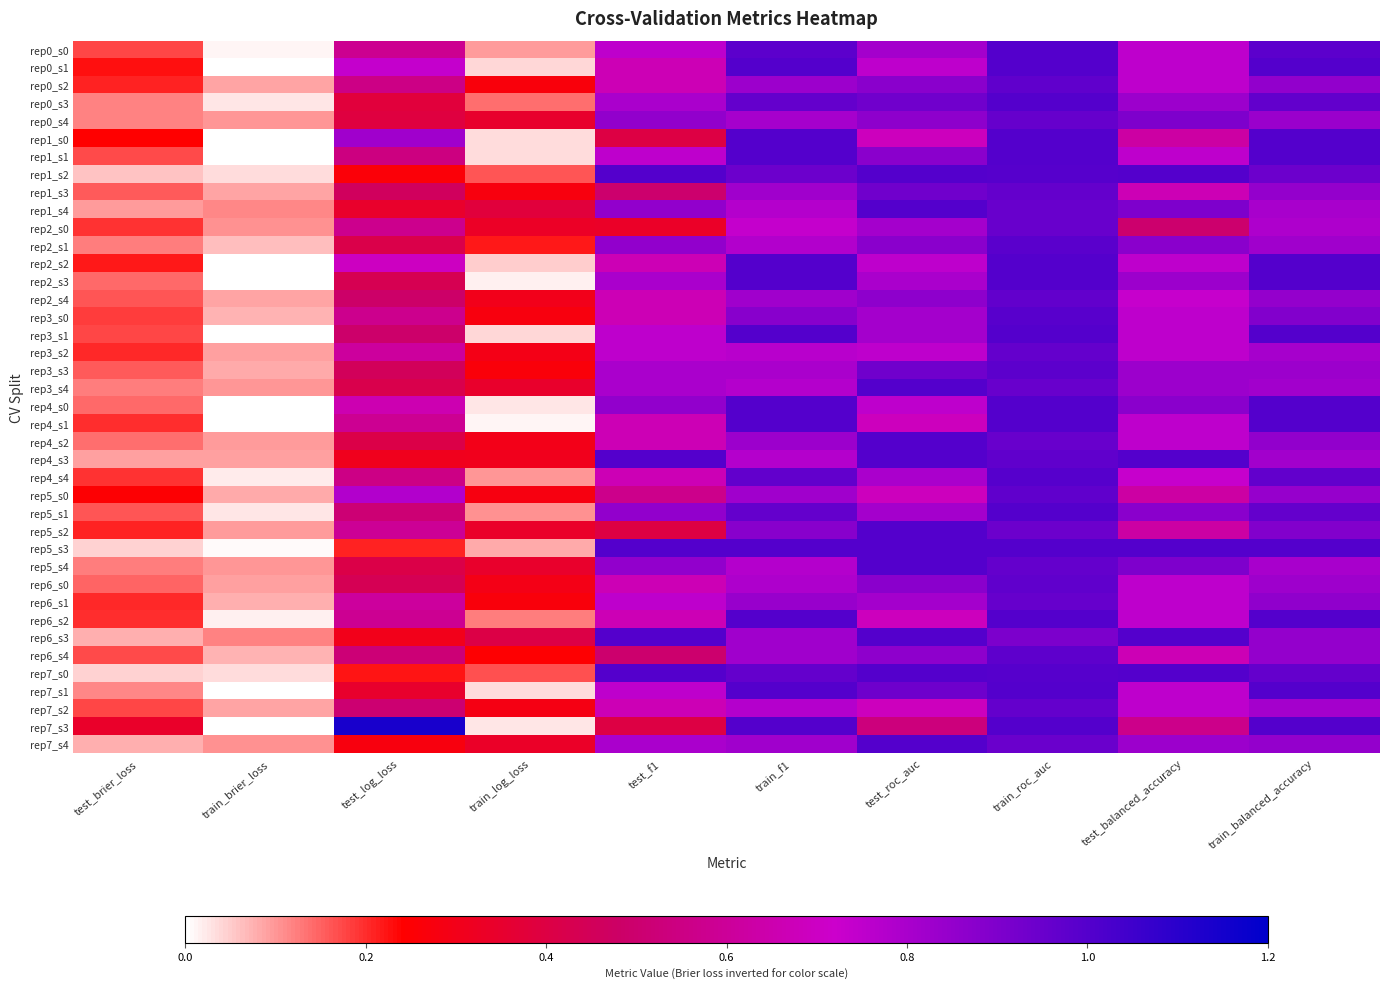

Reading left to right, list all the values displayed in this chart.

rep0_s0: test_brier_loss=0.2	train_brier_loss=0.0	test_log_loss=0.6	train_log_loss=0.1	test_f1=0.8	train_f1=1.0	test_roc_auc=0.8	train_roc_auc=1.0	test_balanced_accuracy=0.8	train_balanced_accuracy=1.0
rep0_s1: test_brier_loss=0.2	train_brier_loss=0.0	test_log_loss=0.7	train_log_loss=0.0	test_f1=0.7	train_f1=1.0	test_roc_auc=0.8	train_roc_auc=1.0	test_balanced_accuracy=0.8	train_balanced_accuracy=1.0
rep0_s2: test_brier_loss=0.2	train_brier_loss=0.1	test_log_loss=0.6	train_log_loss=0.3	test_f1=0.7	train_f1=0.8	test_roc_auc=0.9	train_roc_auc=1.0	test_balanced_accuracy=0.8	train_balanced_accuracy=0.9
rep0_s3: test_brier_loss=0.1	train_brier_loss=0.0	test_log_loss=0.4	train_log_loss=0.1	test_f1=0.8	train_f1=1.0	test_roc_auc=0.9	train_roc_auc=1.0	test_balanced_accuracy=0.8	train_balanced_accuracy=1.0
rep0_s4: test_brier_loss=0.1	train_brier_loss=0.1	test_log_loss=0.4	train_log_loss=0.3	test_f1=0.9	train_f1=0.8	test_roc_auc=0.9	train_roc_auc=1.0	test_balanced_accuracy=0.9	train_balanced_accuracy=0.8
rep1_s0: test_brier_loss=0.2	train_brier_loss=0.0	test_log_loss=0.8	train_log_loss=0.0	test_f1=0.4	train_f1=1.0	test_roc_auc=0.7	train_roc_auc=1.0	test_balanced_accuracy=0.6	train_balanced_accuracy=1.0
rep1_s1: test_brier_loss=0.2	train_brier_loss=0.0	test_log_loss=0.5	train_log_loss=0.0	test_f1=0.8	train_f1=1.0	test_roc_auc=0.9	train_roc_auc=1.0	test_balanced_accuracy=0.8	train_balanced_accuracy=1.0
rep1_s2: test_brier_loss=0.1	train_brier_loss=0.0	test_log_loss=0.3	train_log_loss=0.2	test_f1=1.0	train_f1=0.9	test_roc_auc=1.0	train_roc_auc=1.0	test_balanced_accuracy=1.0	train_balanced_accuracy=0.9
rep1_s3: test_brier_loss=0.2	train_brier_loss=0.1	test_log_loss=0.5	train_log_loss=0.3	test_f1=0.5	train_f1=0.8	test_roc_auc=0.9	train_roc_auc=1.0	test_balanced_accuracy=0.7	train_balanced_accuracy=0.8
rep1_s4: test_brier_loss=0.1	train_brier_loss=0.1	test_log_loss=0.3	train_log_loss=0.4	test_f1=0.9	train_f1=0.8	test_roc_auc=1.0	train_roc_auc=1.0	test_balanced_accuracy=0.9	train_balanced_accuracy=0.8
rep2_s0: test_brier_loss=0.2	train_brier_loss=0.1	test_log_loss=0.6	train_log_loss=0.3	test_f1=0.3	train_f1=0.7	test_roc_auc=0.8	train_roc_auc=1.0	test_balanced_accuracy=0.5	train_balanced_accuracy=0.8
rep2_s1: test_brier_loss=0.1	train_brier_loss=0.1	test_log_loss=0.4	train_log_loss=0.2	test_f1=0.9	train_f1=0.8	test_roc_auc=0.9	train_roc_auc=1.0	test_balanced_accuracy=0.9	train_balanced_accuracy=0.8
rep2_s2: test_brier_loss=0.2	train_brier_loss=0.0	test_log_loss=0.7	train_log_loss=0.0	test_f1=0.7	train_f1=1.0	test_roc_auc=0.8	train_roc_auc=1.0	test_balanced_accuracy=0.8	train_balanced_accuracy=1.0
rep2_s3: test_brier_loss=0.1	train_brier_loss=0.0	test_log_loss=0.4	train_log_loss=0.0	test_f1=0.8	train_f1=1.0	test_roc_auc=0.8	train_roc_auc=1.0	test_balanced_accuracy=0.8	train_balanced_accuracy=1.0
rep2_s4: test_brier_loss=0.2	train_brier_loss=0.1	test_log_loss=0.5	train_log_loss=0.3	test_f1=0.7	train_f1=0.8	test_roc_auc=0.9	train_roc_auc=1.0	test_balanced_accuracy=0.7	train_balanced_accuracy=0.8
rep3_s0: test_brier_loss=0.2	train_brier_loss=0.1	test_log_loss=0.6	train_log_loss=0.3	test_f1=0.7	train_f1=0.9	test_roc_auc=0.8	train_roc_auc=1.0	test_balanced_accuracy=0.8	train_balanced_accuracy=0.9
rep3_s1: test_brier_loss=0.2	train_brier_loss=0.0	test_log_loss=0.5	train_log_loss=0.0	test_f1=0.8	train_f1=1.0	test_roc_auc=0.8	train_roc_auc=1.0	test_balanced_accuracy=0.8	train_balanced_accuracy=1.0
rep3_s2: test_brier_loss=0.2	train_brier_loss=0.1	test_log_loss=0.6	train_log_loss=0.3	test_f1=0.8	train_f1=0.8	test_roc_auc=0.8	train_roc_auc=1.0	test_balanced_accuracy=0.8	train_balanced_accuracy=0.8
rep3_s3: test_brier_loss=0.2	train_brier_loss=0.1	test_log_loss=0.5	train_log_loss=0.3	test_f1=0.8	train_f1=0.8	test_roc_auc=0.9	train_roc_auc=1.0	test_balanced_accuracy=0.8	train_balanced_accuracy=0.8
rep3_s4: test_brier_loss=0.1	train_brier_loss=0.1	test_log_loss=0.4	train_log_loss=0.3	test_f1=0.8	train_f1=0.8	test_roc_auc=1.0	train_roc_auc=1.0	test_balanced_accuracy=0.8	train_balanced_accuracy=0.8
rep4_s0: test_brier_loss=0.1	train_brier_loss=0.0	test_log_loss=0.7	train_log_loss=0.0	test_f1=0.9	train_f1=1.0	test_roc_auc=0.8	train_roc_auc=1.0	test_balanced_accuracy=0.9	train_balanced_accuracy=1.0
rep4_s1: test_brier_loss=0.2	train_brier_loss=0.0	test_log_loss=0.6	train_log_loss=0.0	test_f1=0.7	train_f1=1.0	test_roc_auc=0.7	train_roc_auc=1.0	test_balanced_accuracy=0.8	train_balanced_accuracy=1.0
rep4_s2: test_brier_loss=0.1	train_brier_loss=0.1	test_log_loss=0.4	train_log_loss=0.3	test_f1=0.7	train_f1=0.8	test_roc_auc=1.0	train_roc_auc=1.0	test_balanced_accuracy=0.8	train_balanced_accuracy=0.9
rep4_s3: test_brier_loss=0.1	train_brier_loss=0.1	test_log_loss=0.3	train_log_loss=0.3	test_f1=1.0	train_f1=0.8	test_roc_auc=1.0	train_roc_auc=1.0	test_balanced_accuracy=1.0	train_balanced_accuracy=0.8
rep4_s4: test_brier_loss=0.2	train_brier_loss=0.0	test_log_loss=0.6	train_log_loss=0.1	test_f1=0.7	train_f1=1.0	test_roc_auc=0.8	train_roc_auc=1.0	test_balanced_accuracy=0.7	train_balanced_accuracy=1.0
rep5_s0: test_brier_loss=0.2	train_brier_loss=0.1	test_log_loss=0.8	train_log_loss=0.3	test_f1=0.6	train_f1=0.8	test_roc_auc=0.7	train_roc_auc=1.0	test_balanced_accuracy=0.6	train_balanced_accuracy=0.8
rep5_s1: test_brier_loss=0.2	train_brier_loss=0.0	test_log_loss=0.5	train_log_loss=0.1	test_f1=0.9	train_f1=1.0	test_roc_auc=0.8	train_roc_auc=1.0	test_balanced_accuracy=0.9	train_balanced_accuracy=1.0
rep5_s2: test_brier_loss=0.2	train_brier_loss=0.1	test_log_loss=0.6	train_log_loss=0.3	test_f1=0.4	train_f1=0.9	test_roc_auc=1.0	train_roc_auc=0.9	test_balanced_accuracy=0.6	train_balanced_accuracy=0.9
rep5_s3: test_brier_loss=0.0	train_brier_loss=0.0	test_log_loss=0.2	train_log_loss=0.1	test_f1=1.0	train_f1=1.0	test_roc_auc=1.0	train_roc_auc=1.0	test_balanced_accuracy=1.0	train_balanced_accuracy=1.0
rep5_s4: test_brier_loss=0.1	train_brier_loss=0.1	test_log_loss=0.4	train_log_loss=0.3	test_f1=0.9	train_f1=0.8	test_roc_auc=1.0	train_roc_auc=1.0	test_balanced_accuracy=0.9	train_balanced_accuracy=0.8
rep6_s0: test_brier_loss=0.1	train_brier_loss=0.1	test_log_loss=0.4	train_log_loss=0.3	test_f1=0.7	train_f1=0.8	test_roc_auc=0.9	train_roc_auc=1.0	test_balanced_accuracy=0.8	train_balanced_accuracy=0.8
rep6_s1: test_brier_loss=0.2	train_brier_loss=0.1	test_log_loss=0.6	train_log_loss=0.3	test_f1=0.8	train_f1=0.8	test_roc_auc=0.8	train_roc_auc=1.0	test_balanced_accuracy=0.8	train_balanced_accuracy=0.9
rep6_s2: test_brier_loss=0.2	train_brier_loss=0.0	test_log_loss=0.6	train_log_loss=0.1	test_f1=0.7	train_f1=1.0	test_roc_auc=0.7	train_roc_auc=1.0	test_balanced_accuracy=0.8	train_balanced_accuracy=1.0
rep6_s3: test_brier_loss=0.1	train_brier_loss=0.1	test_log_loss=0.3	train_log_loss=0.4	test_f1=1.0	train_f1=0.8	test_roc_auc=1.0	train_roc_auc=0.9	test_balanced_accuracy=1.0	train_balanced_accuracy=0.8
rep6_s4: test_brier_loss=0.2	train_brier_loss=0.1	test_log_loss=0.5	train_log_loss=0.2	test_f1=0.5	train_f1=0.8	test_roc_auc=0.9	train_roc_auc=1.0	test_balanced_accuracy=0.7	train_balanced_accuracy=0.8
rep7_s0: test_brier_loss=0.0	train_brier_loss=0.0	test_log_loss=0.2	train_log_loss=0.2	test_f1=1.0	train_f1=1.0	test_roc_auc=1.0	train_roc_auc=1.0	test_balanced_accuracy=1.0	train_balanced_accuracy=1.0
rep7_s1: test_brier_loss=0.1	train_brier_loss=0.0	test_log_loss=0.4	train_log_loss=0.0	test_f1=0.8	train_f1=1.0	test_roc_auc=0.9	train_roc_auc=1.0	test_balanced_accuracy=0.8	train_balanced_accuracy=1.0
rep7_s2: test_brier_loss=0.2	train_brier_loss=0.1	test_log_loss=0.5	train_log_loss=0.3	test_f1=0.7	train_f1=0.8	test_roc_auc=0.7	train_roc_auc=1.0	test_balanced_accuracy=0.8	train_balanced_accuracy=0.8
rep7_s3: test_brier_loss=0.3	train_brier_loss=0.0	test_log_loss=1.1	train_log_loss=0.0	test_f1=0.4	train_f1=1.0	test_roc_auc=0.5	train_roc_auc=1.0	test_balanced_accuracy=0.6	train_balanced_accuracy=1.0
rep7_s4: test_brier_loss=0.1	train_brier_loss=0.1	test_log_loss=0.3	train_log_loss=0.3	test_f1=0.8	train_f1=0.8	test_roc_auc=1.0	train_roc_auc=0.9	test_balanced_accuracy=0.8	train_balanced_accuracy=0.8